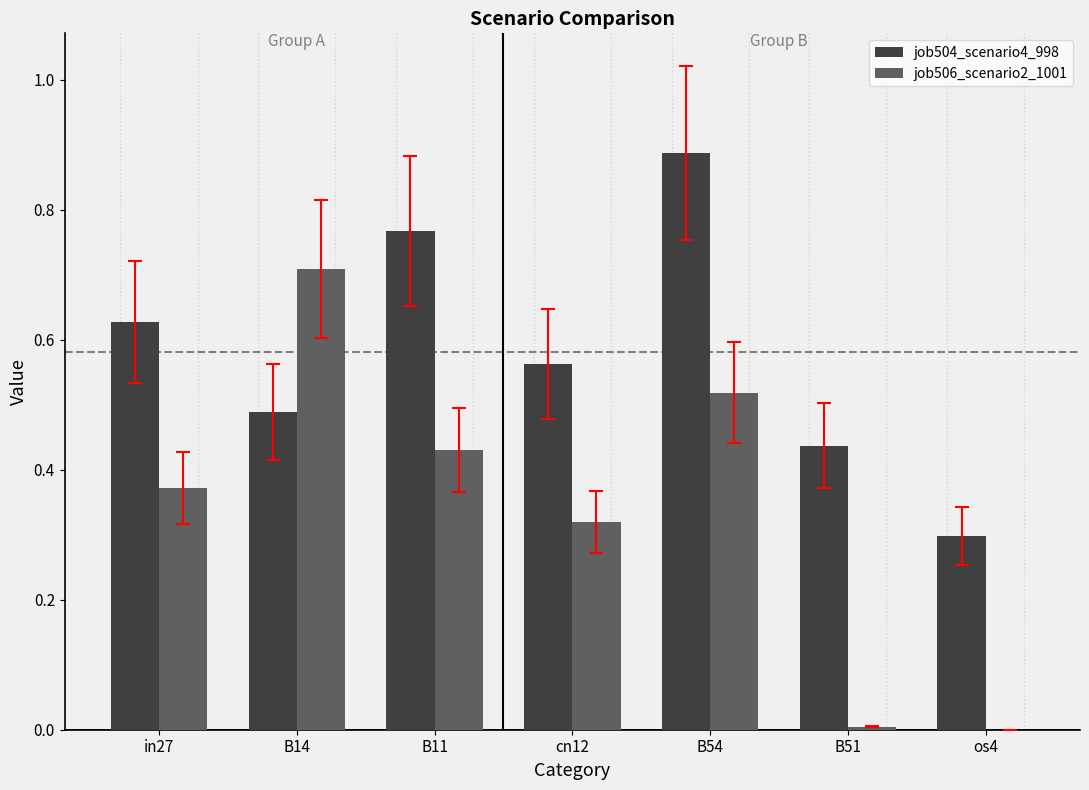

Count the number of categories in the chart.

7